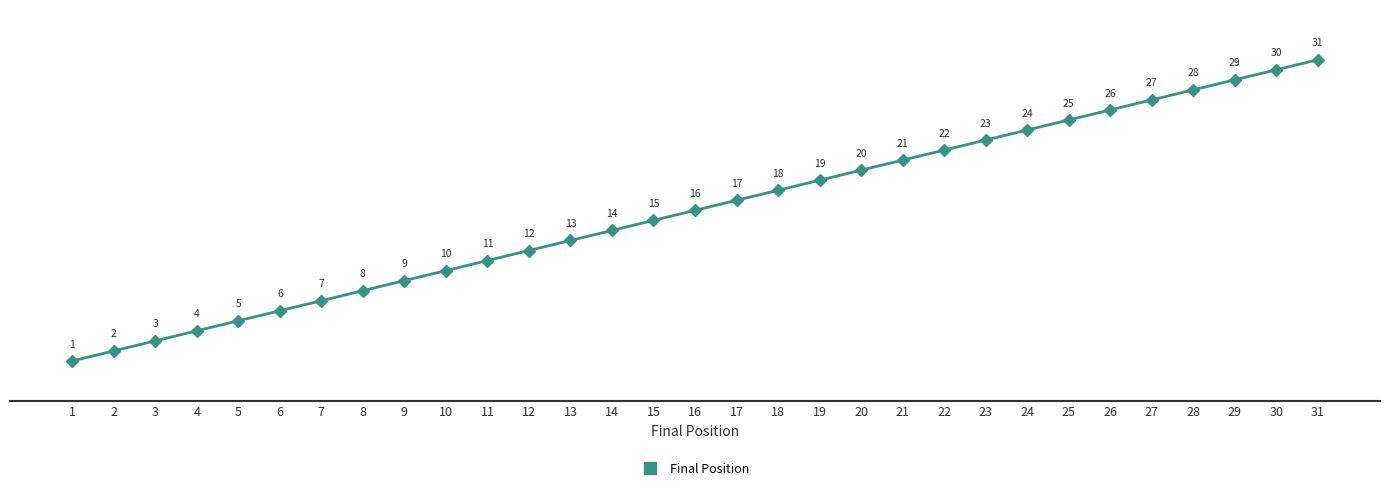

Count the number of data series in this chart.

1